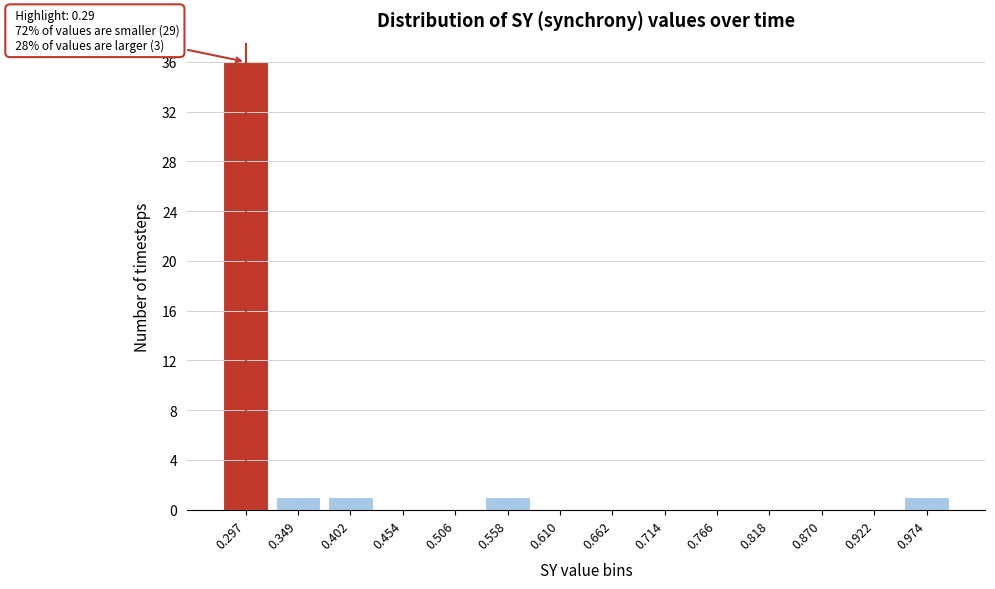

Reading right to left, what are all the values shown in this chart?

0.974=1	0.922=0	0.870=0	0.818=0	0.766=0	0.714=0	0.662=0	0.610=0	0.558=1	0.506=0	0.454=0	0.402=1	0.349=1	0.297=36